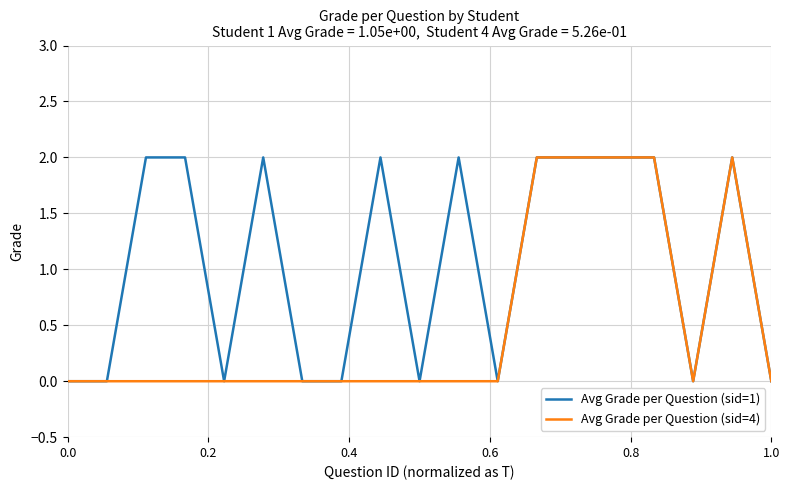

Which series has the largest total across all categories?

Avg Grade per Question (sid=1)